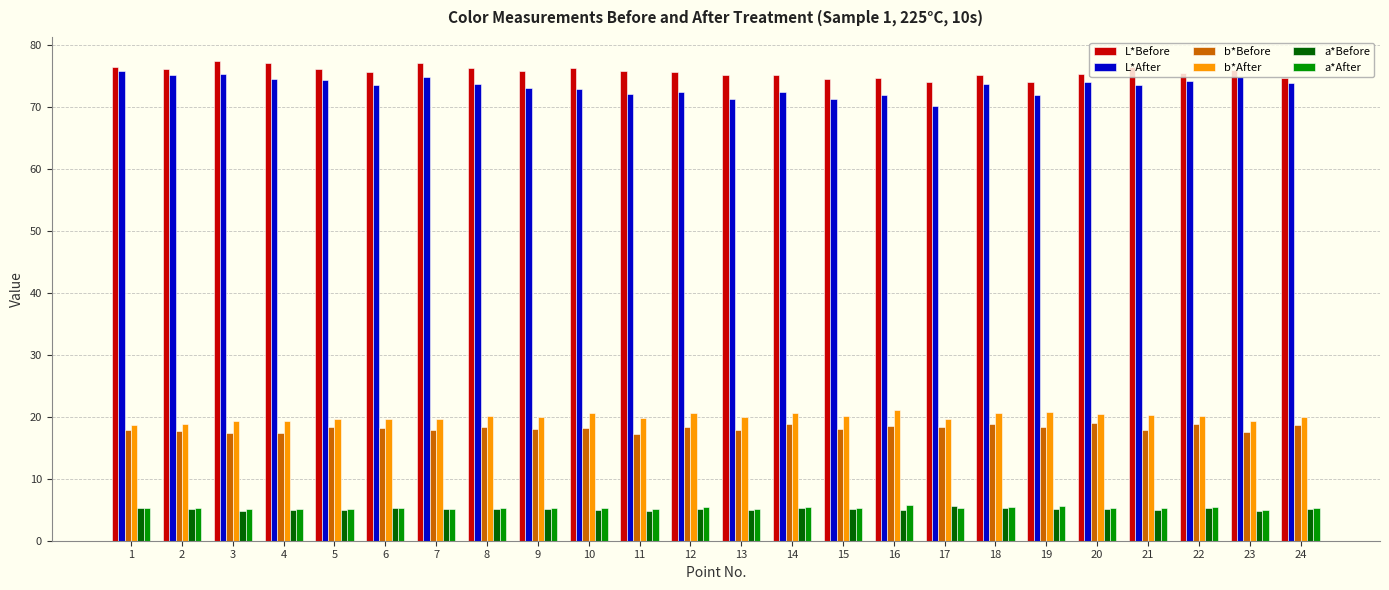

What is the lowest value of the L*After series?

70.2